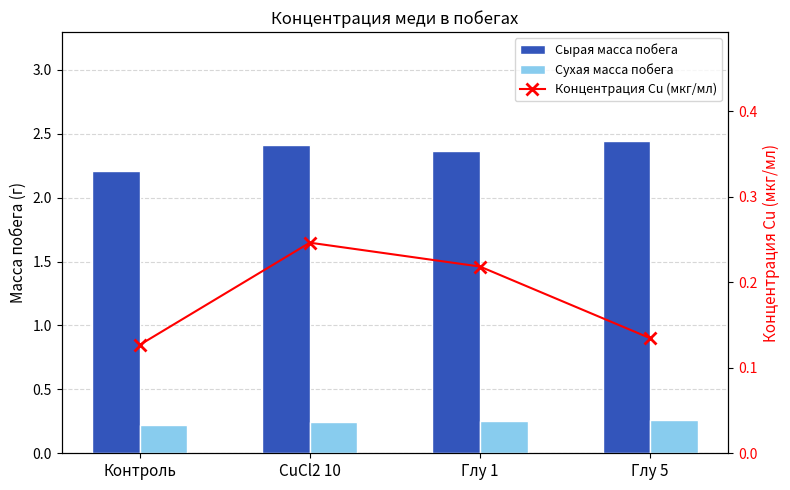

What are all the series names shown in the legend?

Сырая масса побега, Сухая масса побега, Концентрация Cu (мкг/мл)